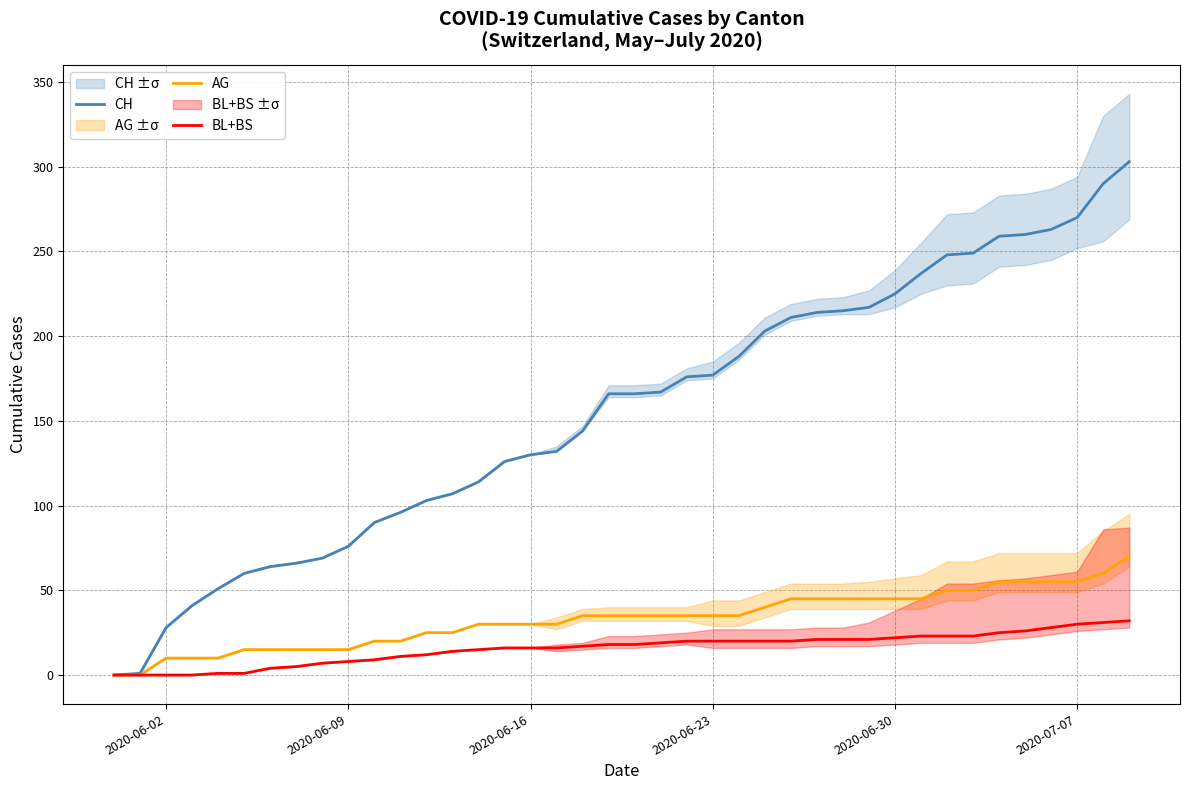

How many values in the AG series are below 35?

18